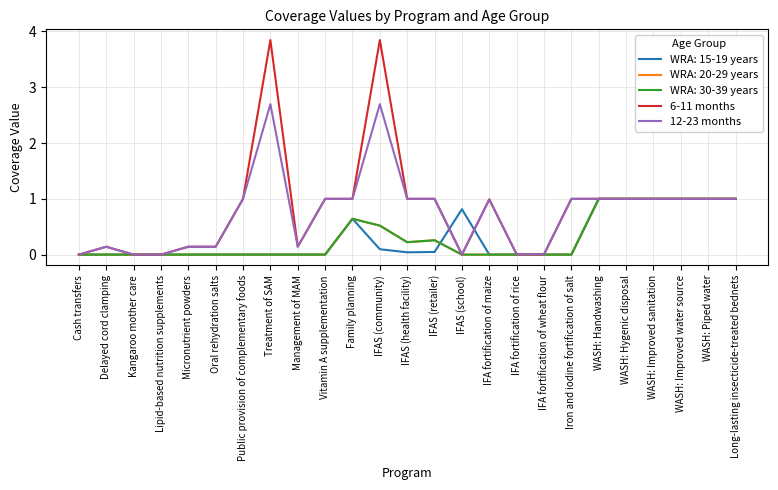

Does the chart display data point markers on the line(s)?

No